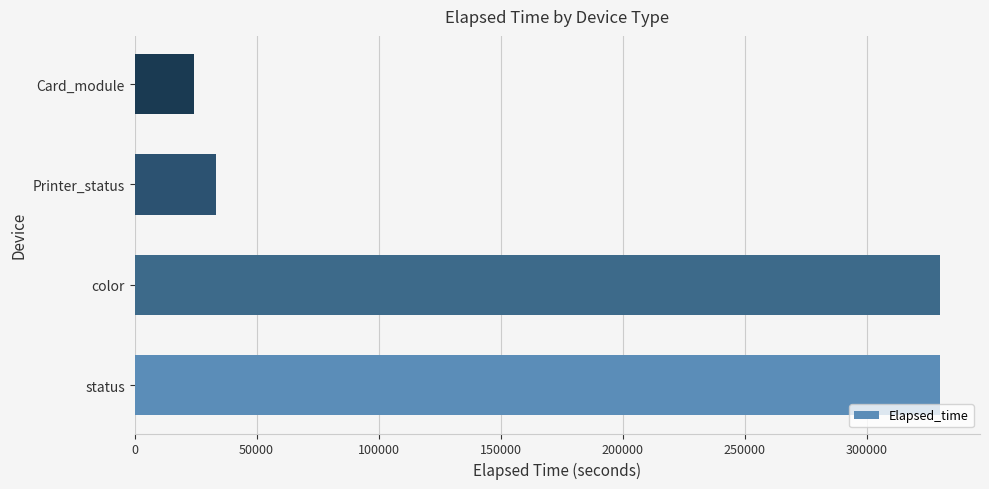

The value at Card_module is 39736. True or false?

False